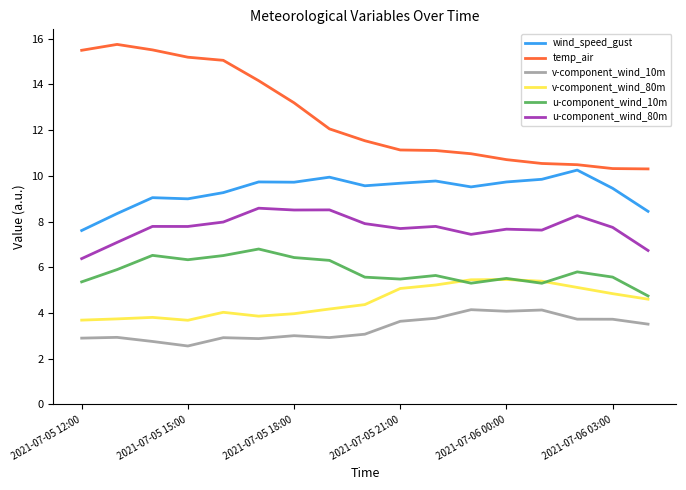

What is the minimum value shown in the chart?

2.6